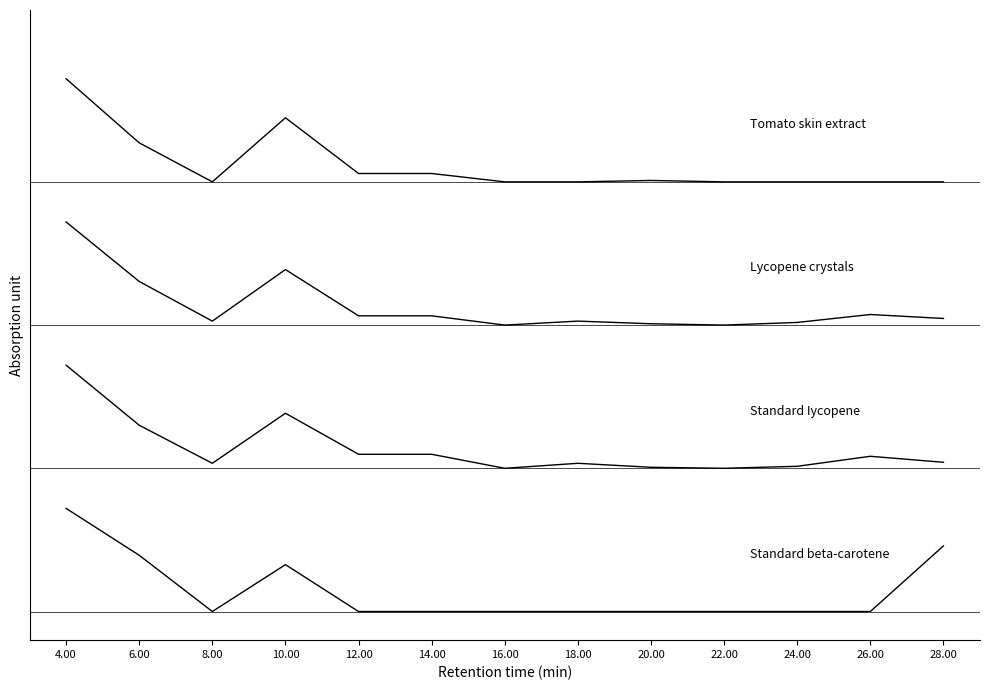

What is the difference between the highest and lowest values at 24.00?

75.0